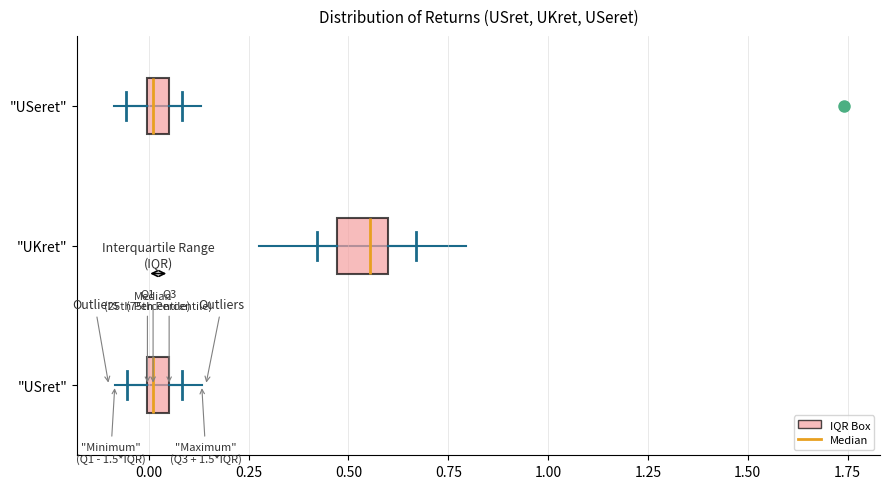

Which box has the furthest to the right median line?

"UKret"